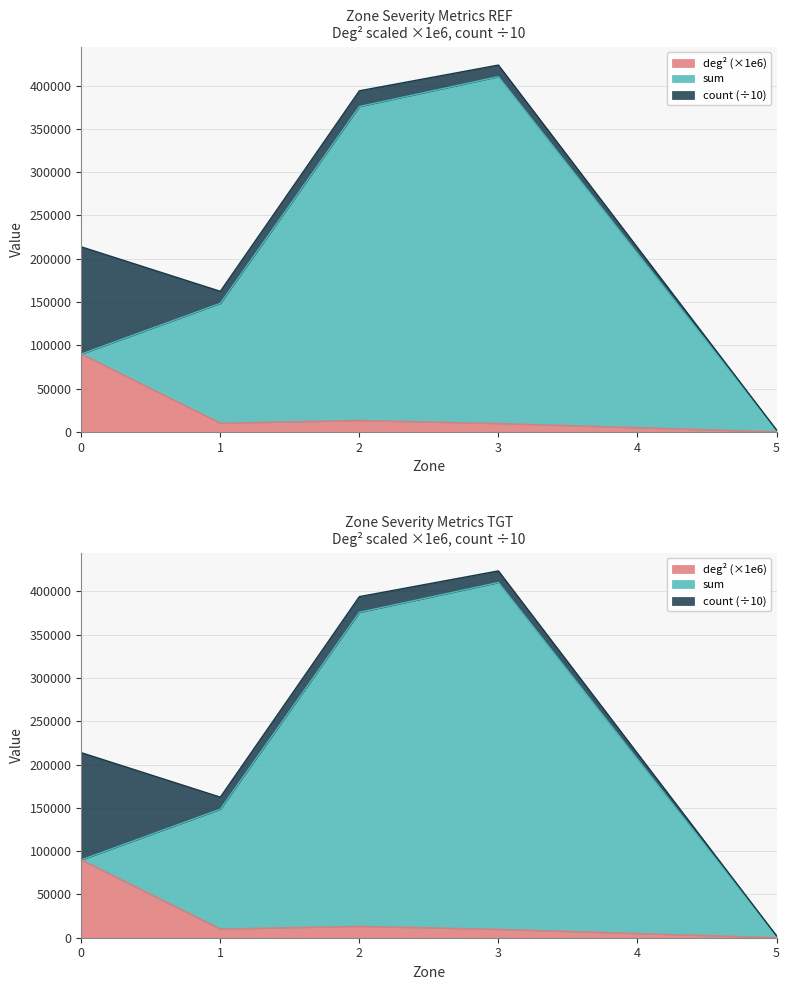

What is the sum of the count values at 2 and 1?

23220.8